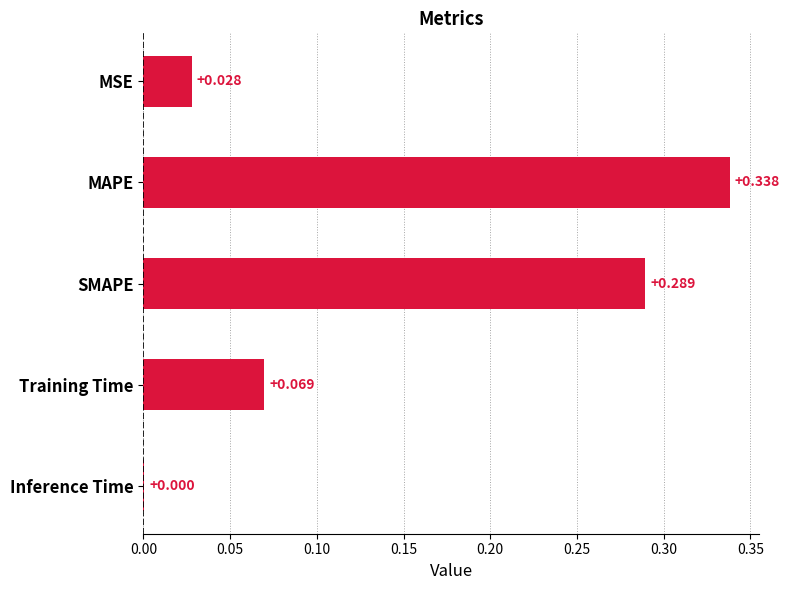

Between MSE and Training Time, which is larger?

Training Time